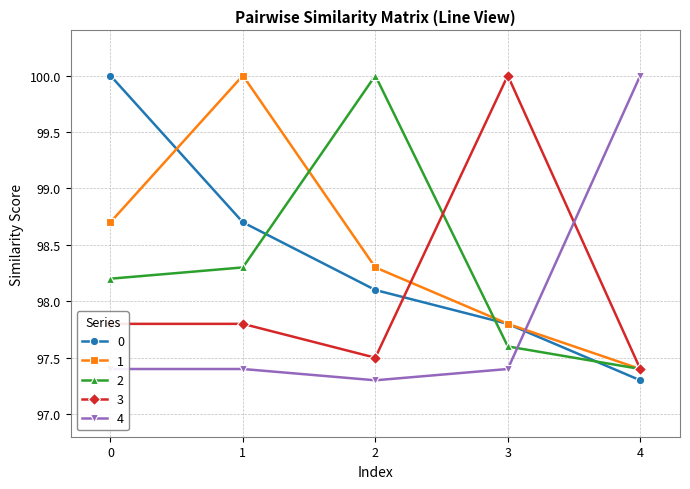

What is the value of the 0 point at the 2nd from the left?

98.7